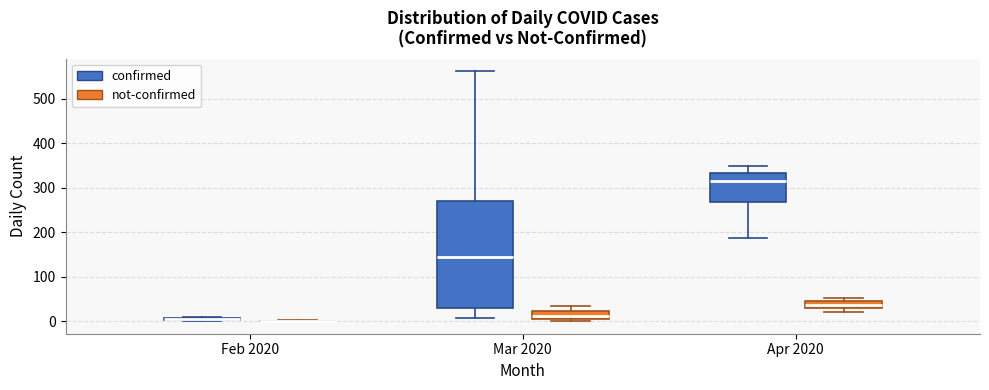

Comparing the boxes themselves (not the whiskers), which one is the tallest?

Mar 2020 (confirmed)